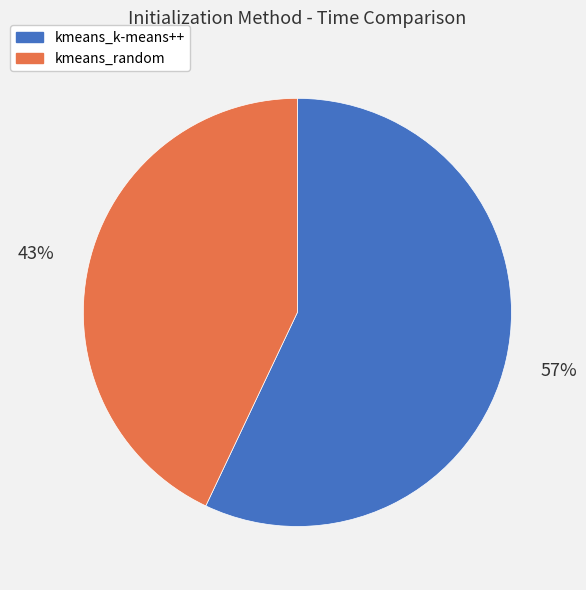

To the nearest percent, what percentage of the pie is kmeans_k-means++?

57%